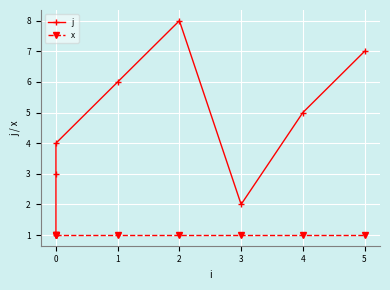

True or false: x and j cross at least once.

False